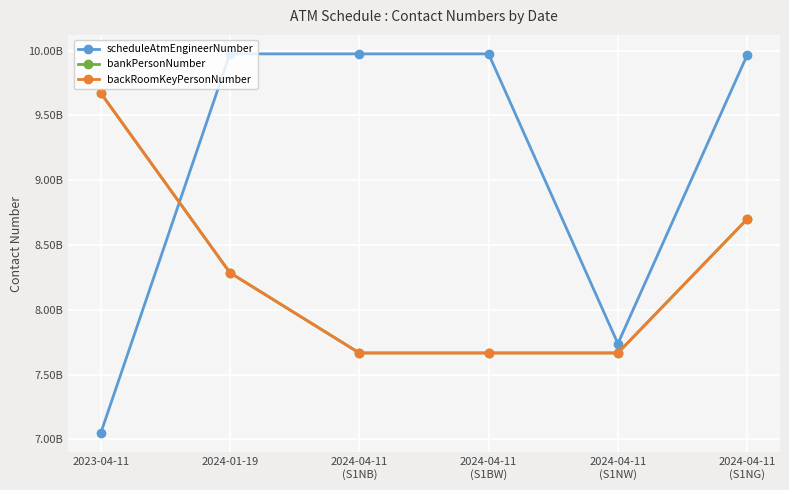

Does the chart have visible grid lines?

Yes